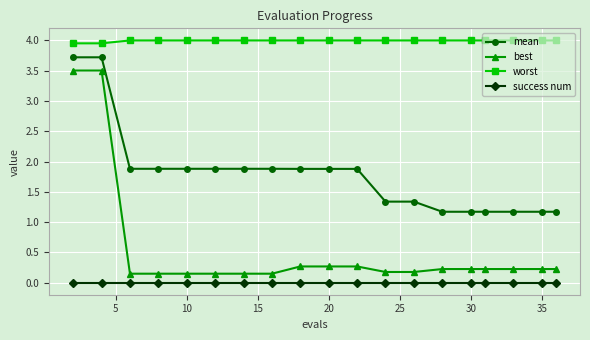

What is the sum of all mean values?

34.1